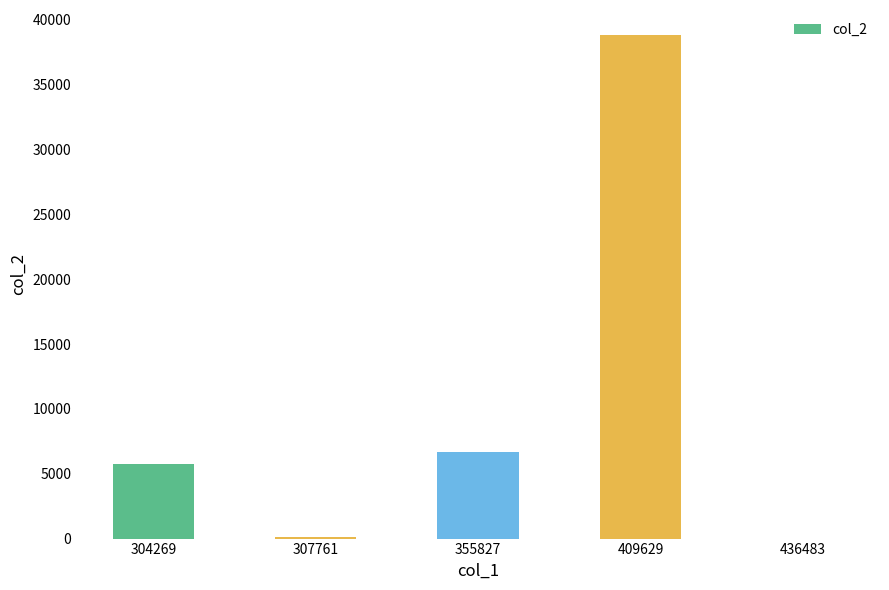

What is the change in value from 304269 to 355827?

+896